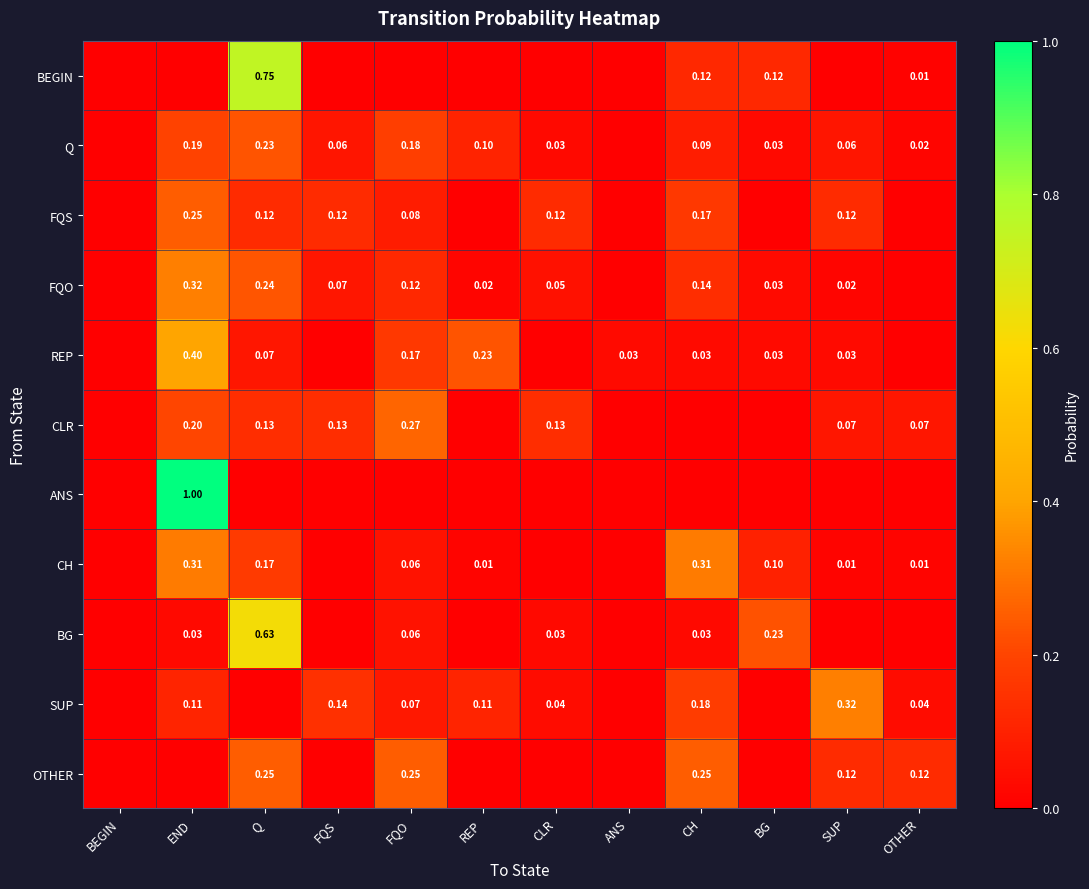

True or false: BEGIN has a value of 0.0 at CLR.

True